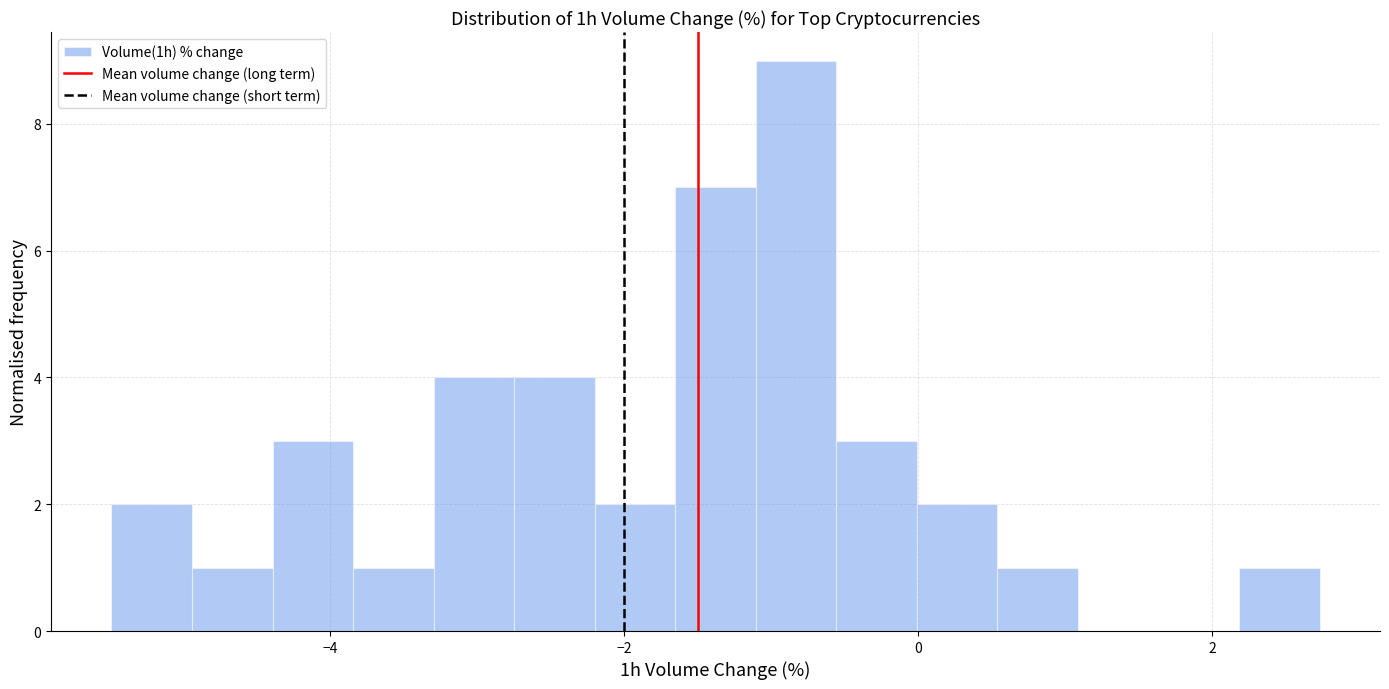

Read against the x-axis, roughly where is the centre of the tallest bar?

-0.8